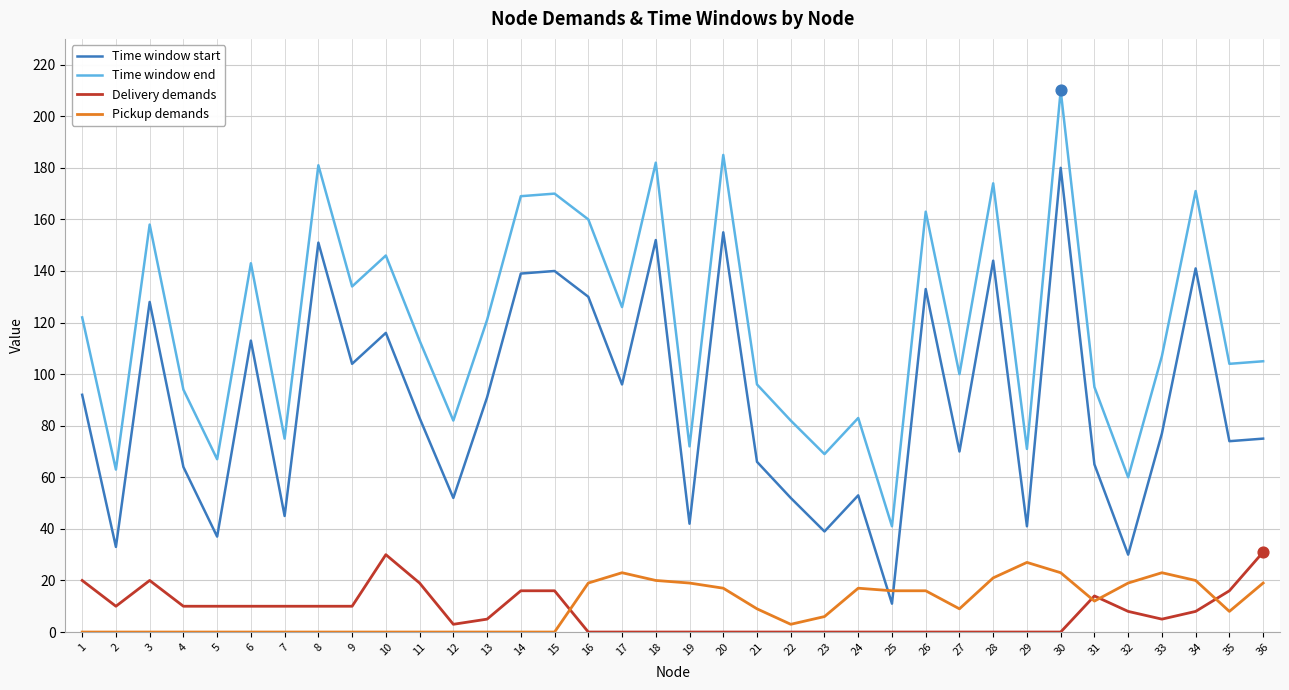

The value of Delivery demands at 18 is 0. True or false?

True